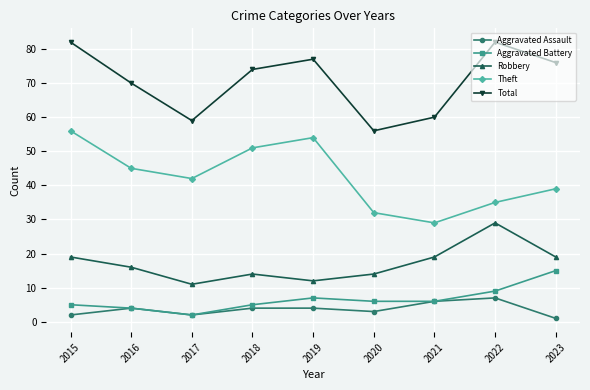

Count the Robbery values in the range 14 to 19.

6